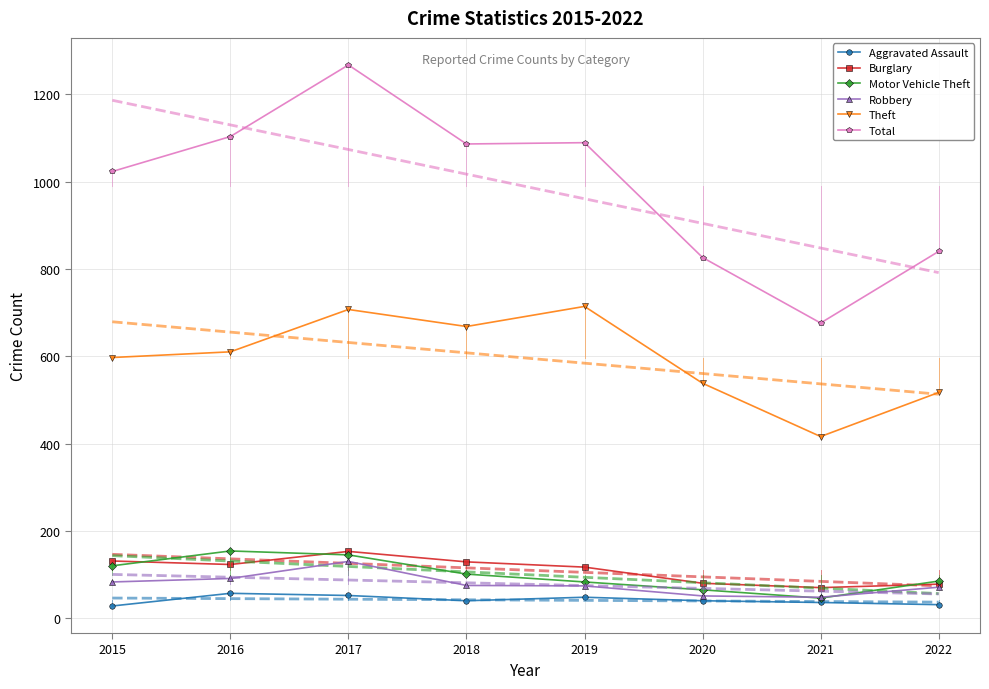

Which category has the highest value in the Theft series?

2019